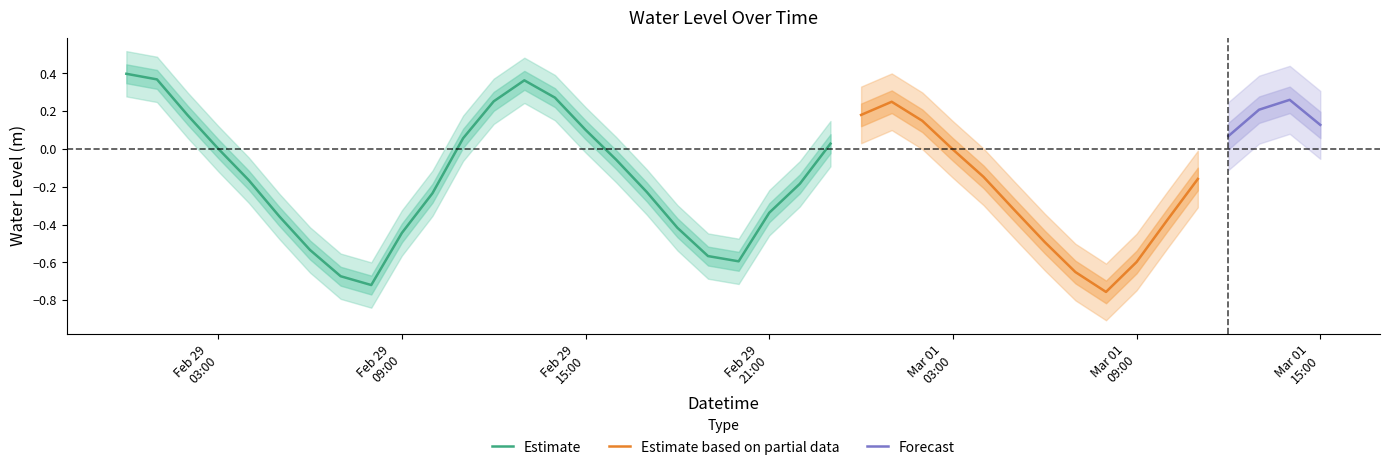

Is it true that the value at 2024-02-29 00:00:00 is 0.4?

True